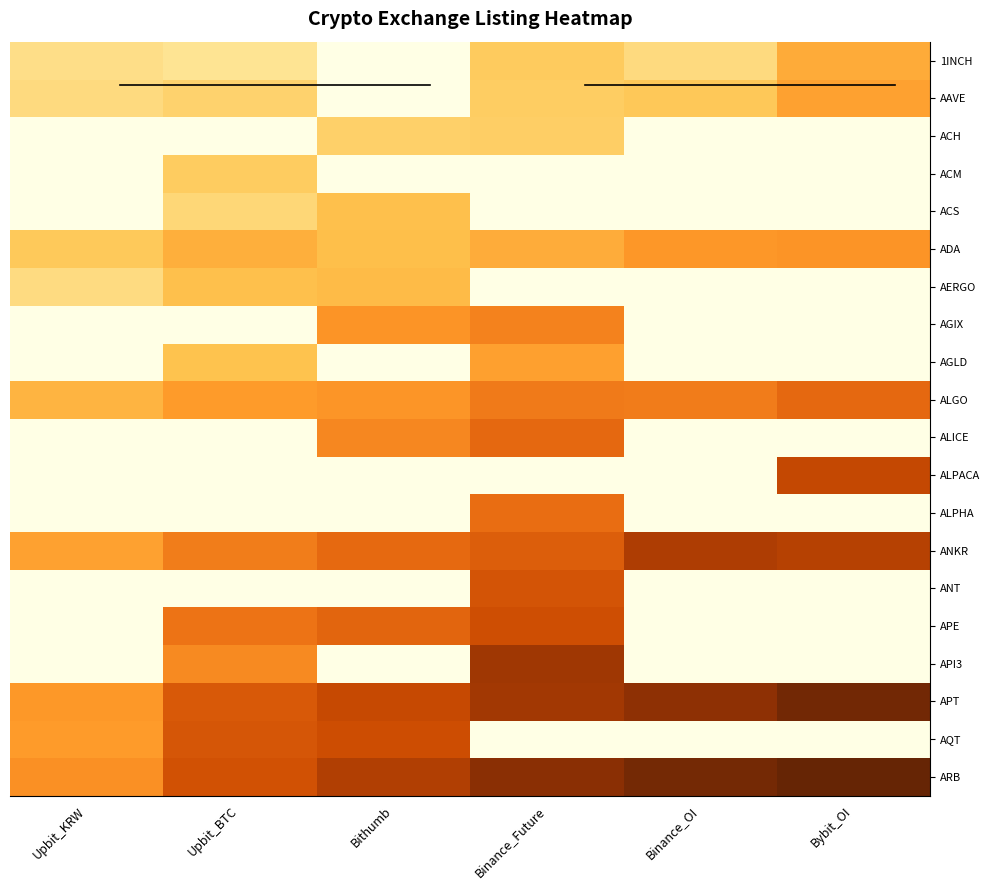

Rank the series by their maximum value, from lowest to highest.

ACH, ACM, ACS, AERGO, 1INCH, AAVE, AGLD, ADA, AGIX, ALPHA, ALGO, ALICE, ANT, APE, AQT, ALPACA, ANKR, API3, APT, ARB